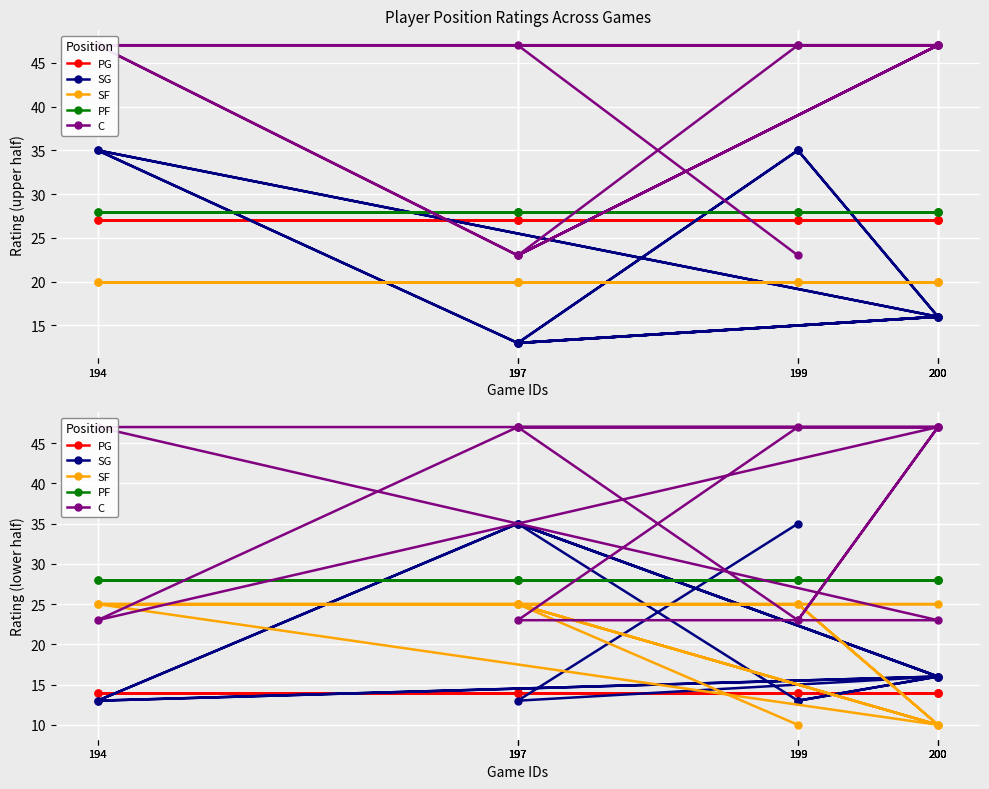

The SF series shows 25 at 199. True or false?

True